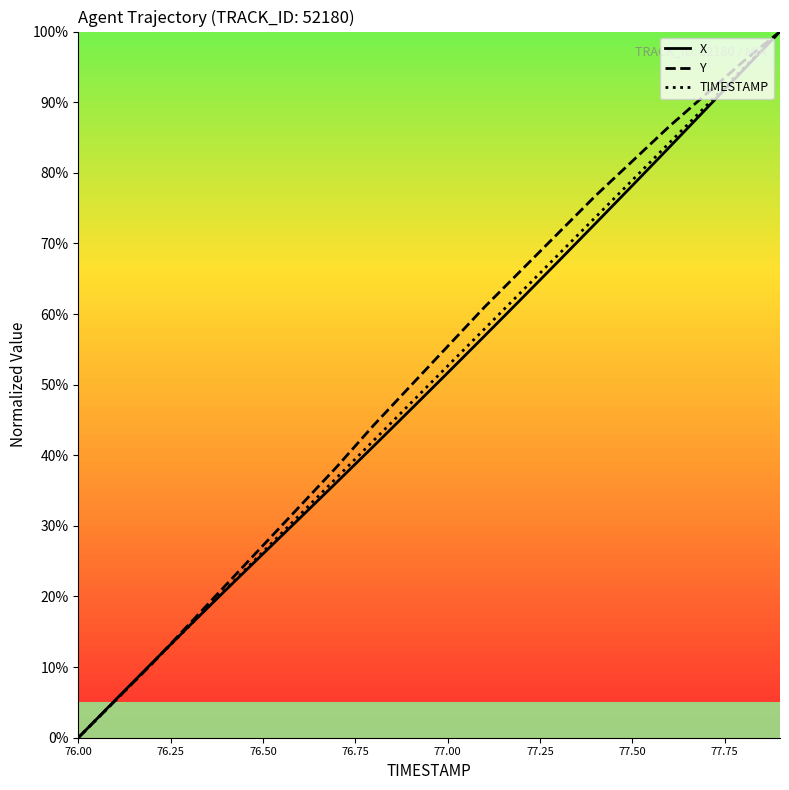

What is the difference between the second highest and second lowest values in the X series?

89.2